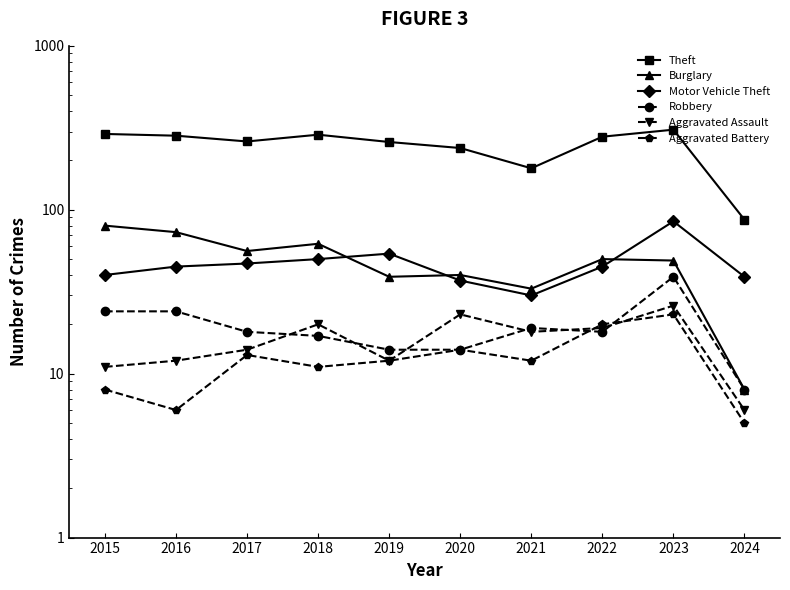

At which category does the chart reach its minimum across all series?

2024